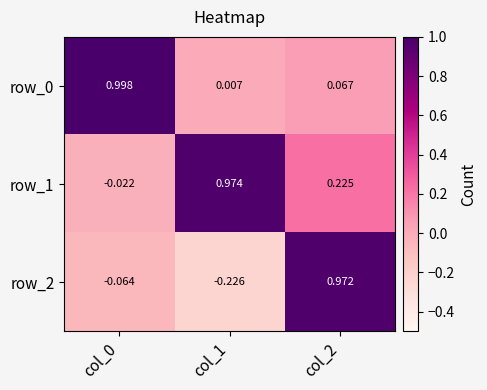

Which series has the largest total across all categories?

row_1